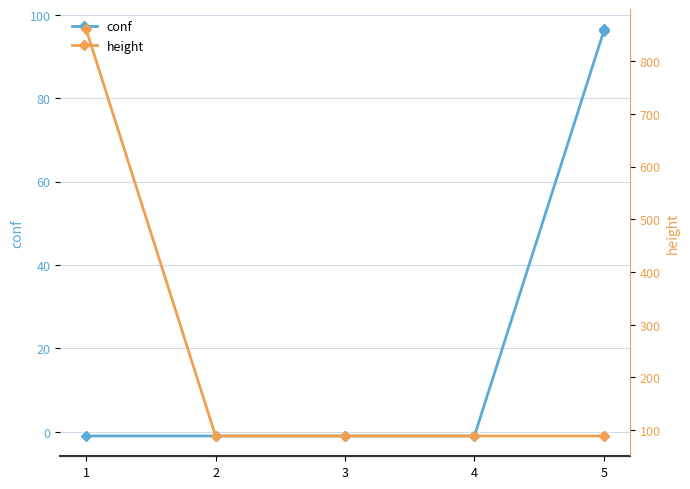

What is the total value across all series at 5?

185.2